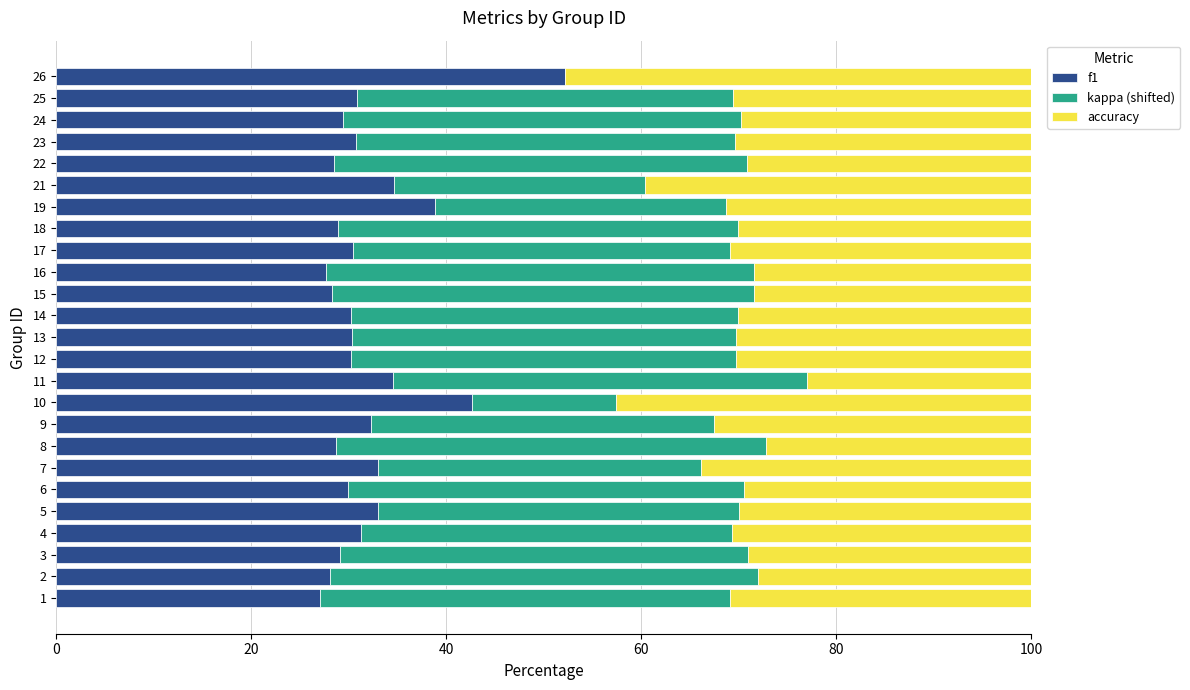

True or false: f1 has a value of 33.0 at 7.

True